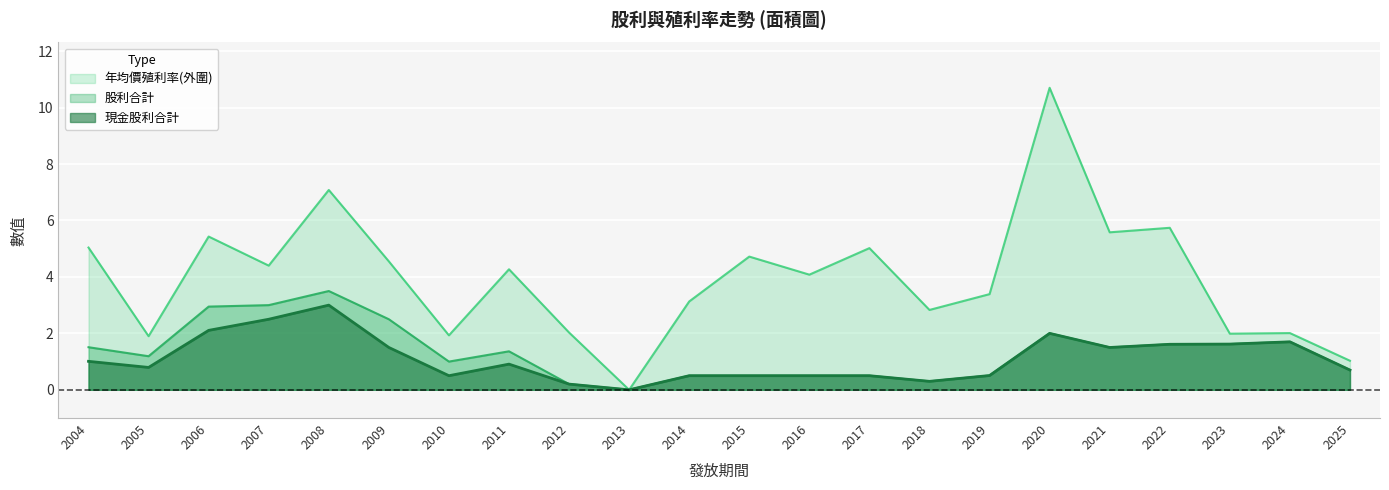

The 年均價殖利率 series shows 5.0 at 2004. True or false?

True